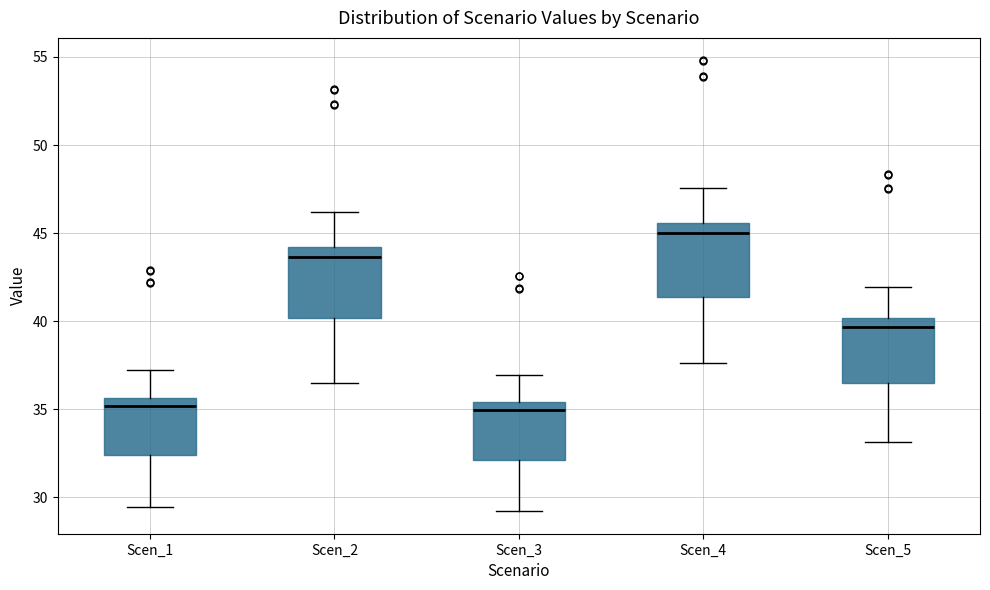

Where does the upper whisker of the box for Scen_2 end on the y-axis? The values are not printed on the chart, so give them approximately, as read against the axis.

46.0